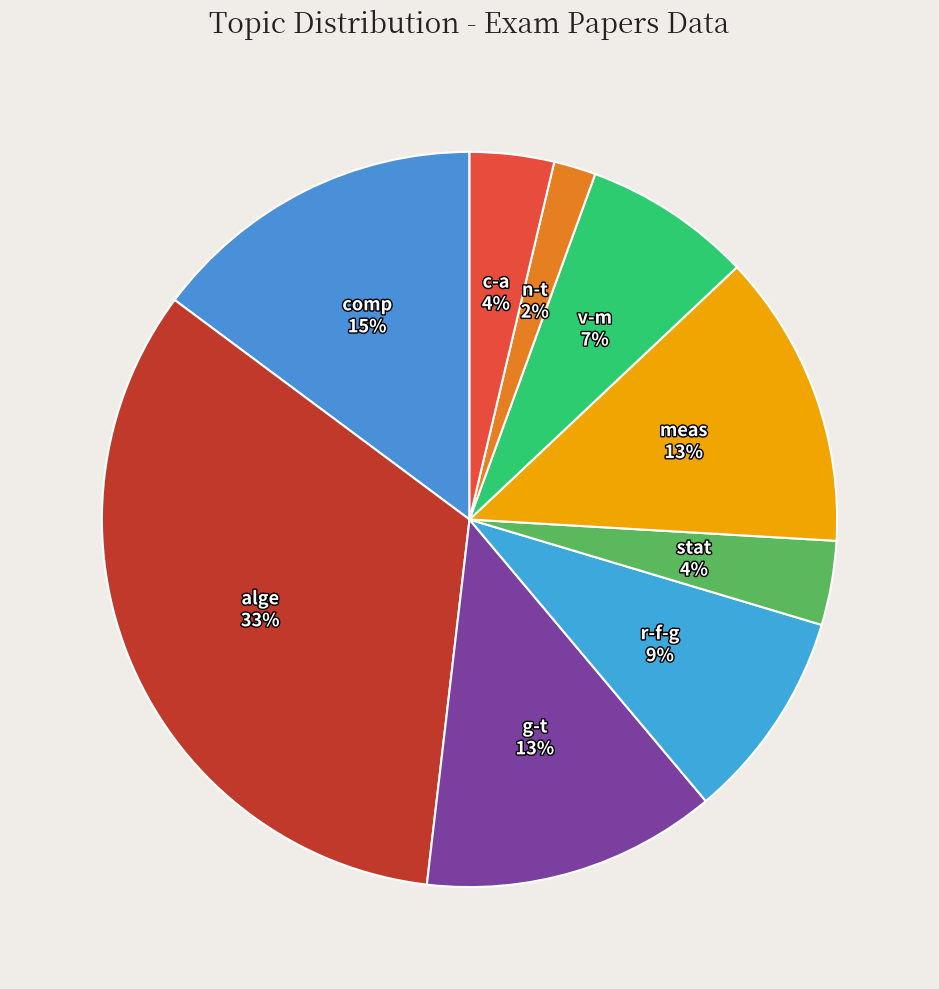

To the nearest percent, what is the average slice percentage?

11%